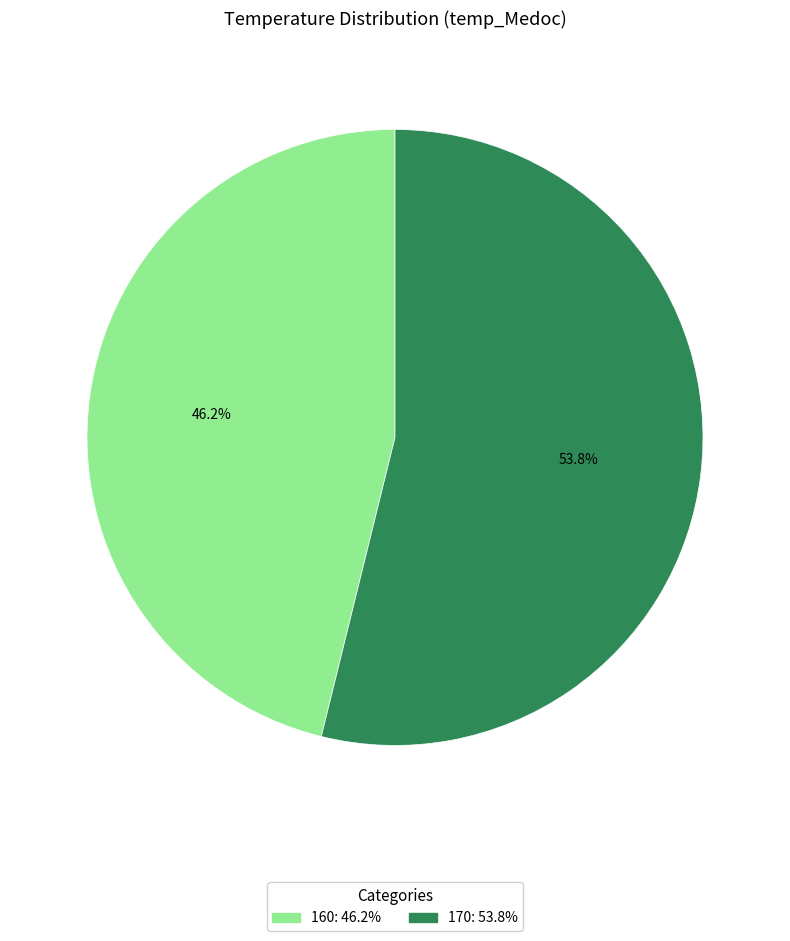

Is 170 the majority of the pie?

Yes